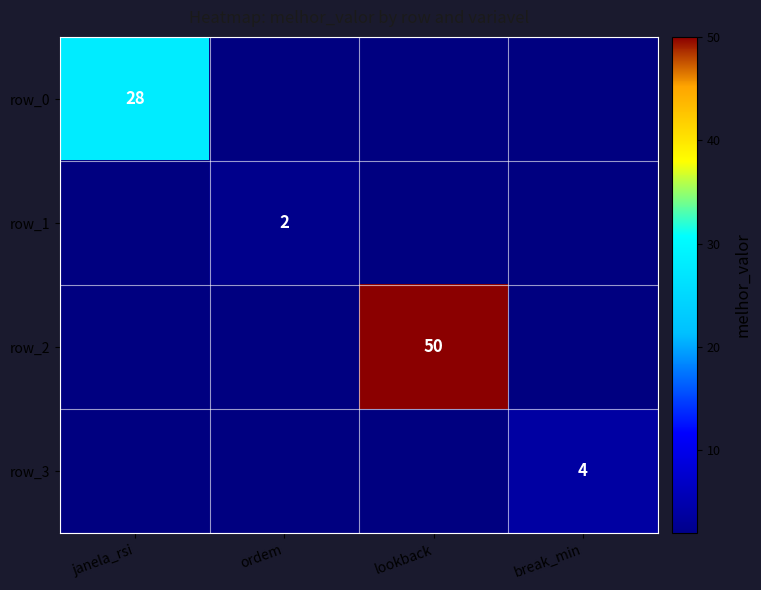

List the labels in order of row_3 value, smallest first.

janela_rsi, ordem, lookback, break_min